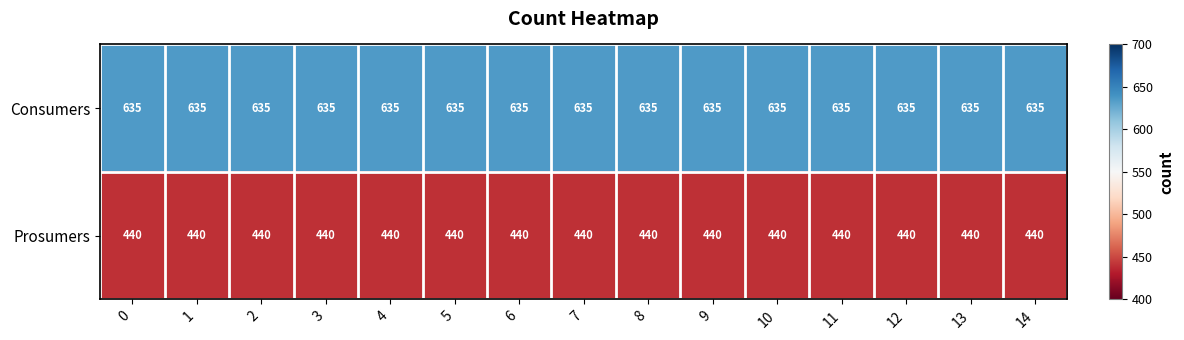

Rank the series at 2 from highest to lowest value.

Consumers, Prosumers